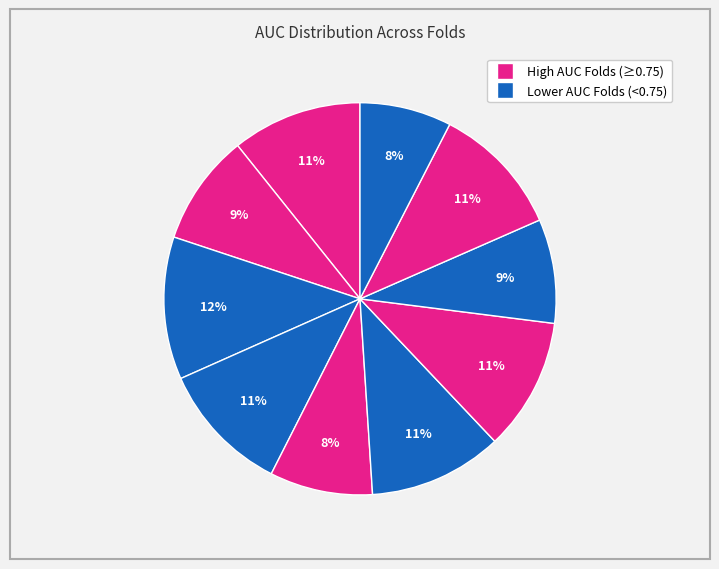

How many slices are in this pie chart?

10